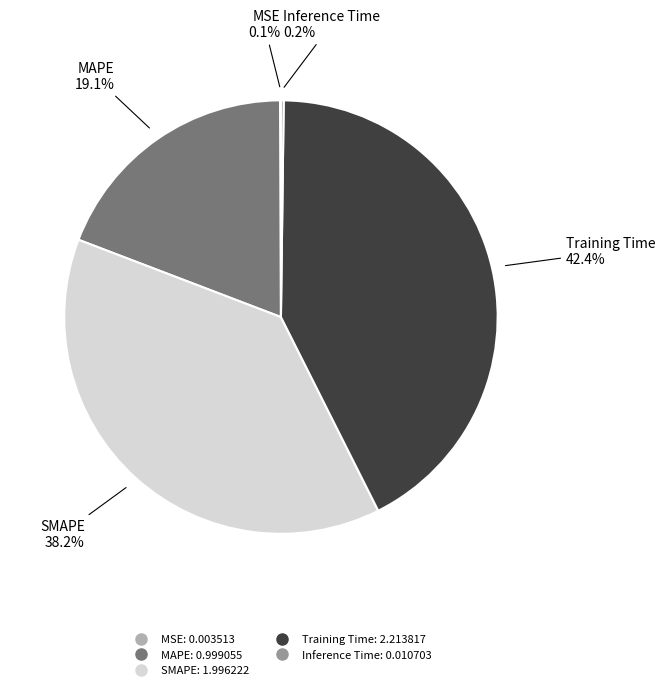

Is there any slice that represents more than half of the pie?

No